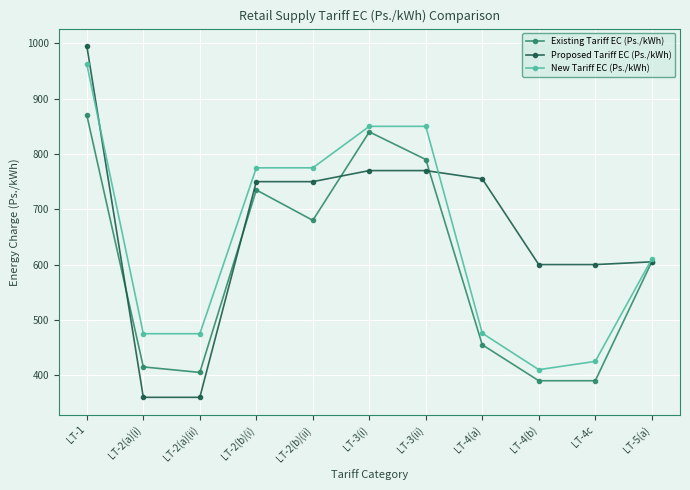

How many series are shown in this chart?

3